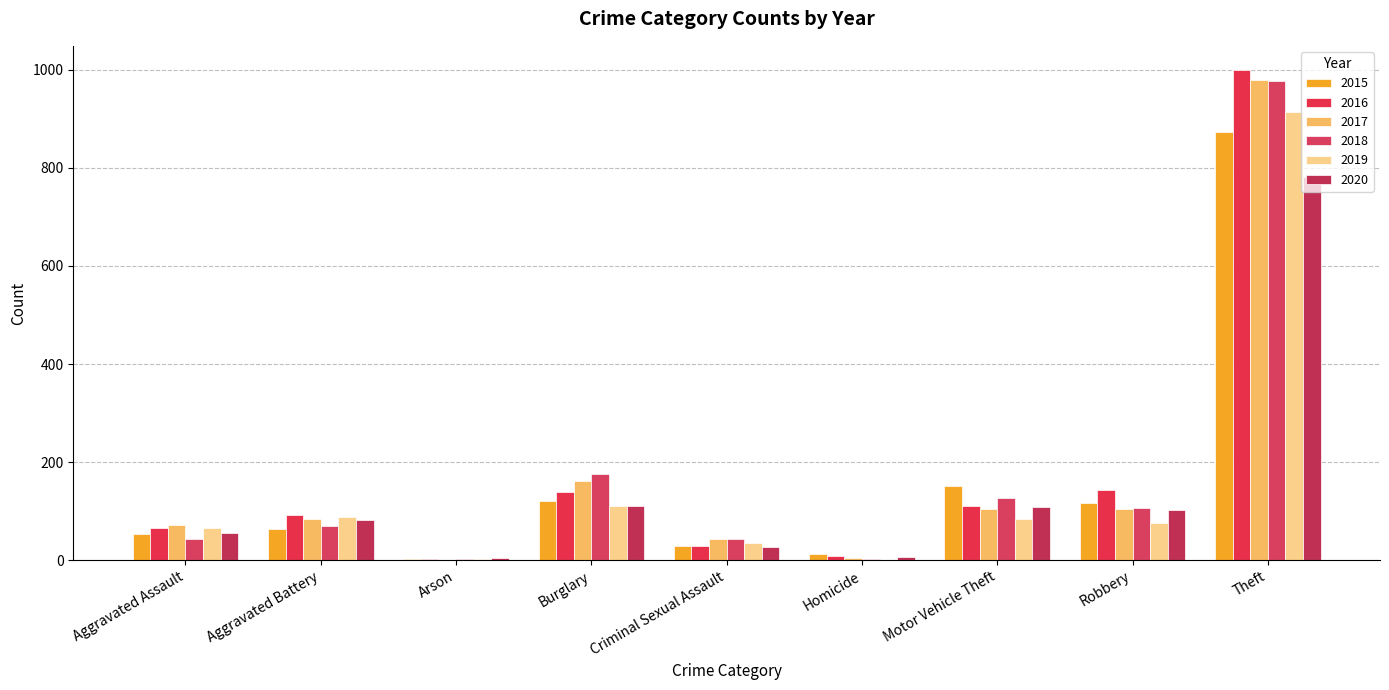

Which has a higher value, Arson or Motor Vehicle Theft?

Motor Vehicle Theft